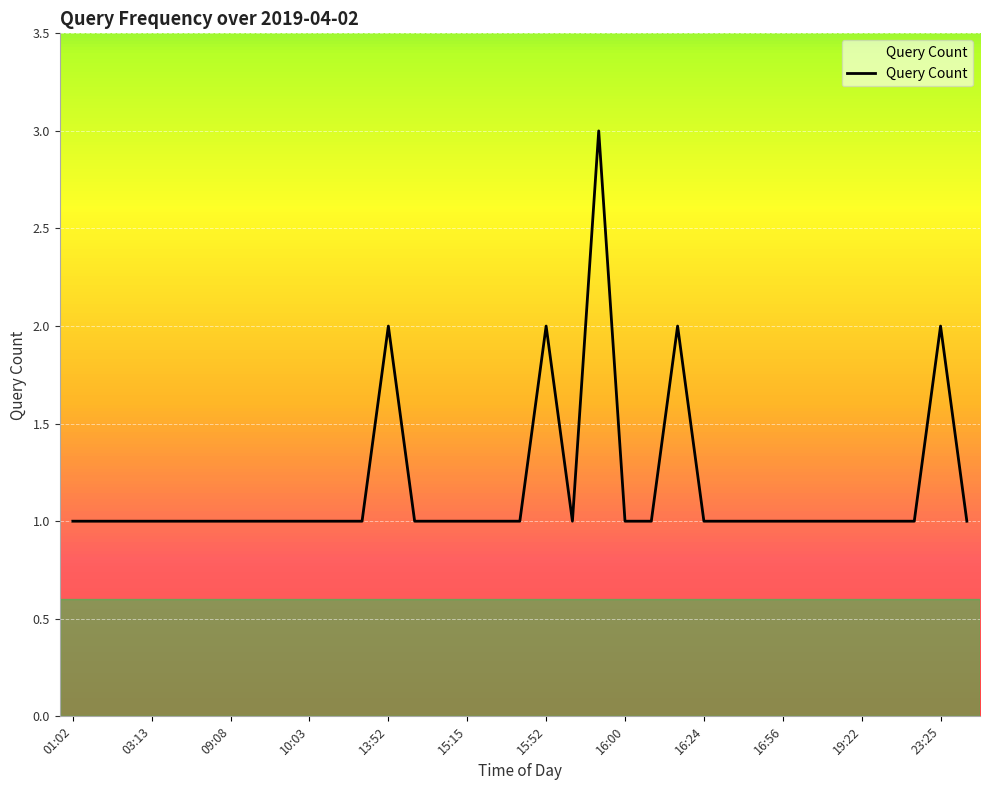

How many lines are shown in the chart?

1